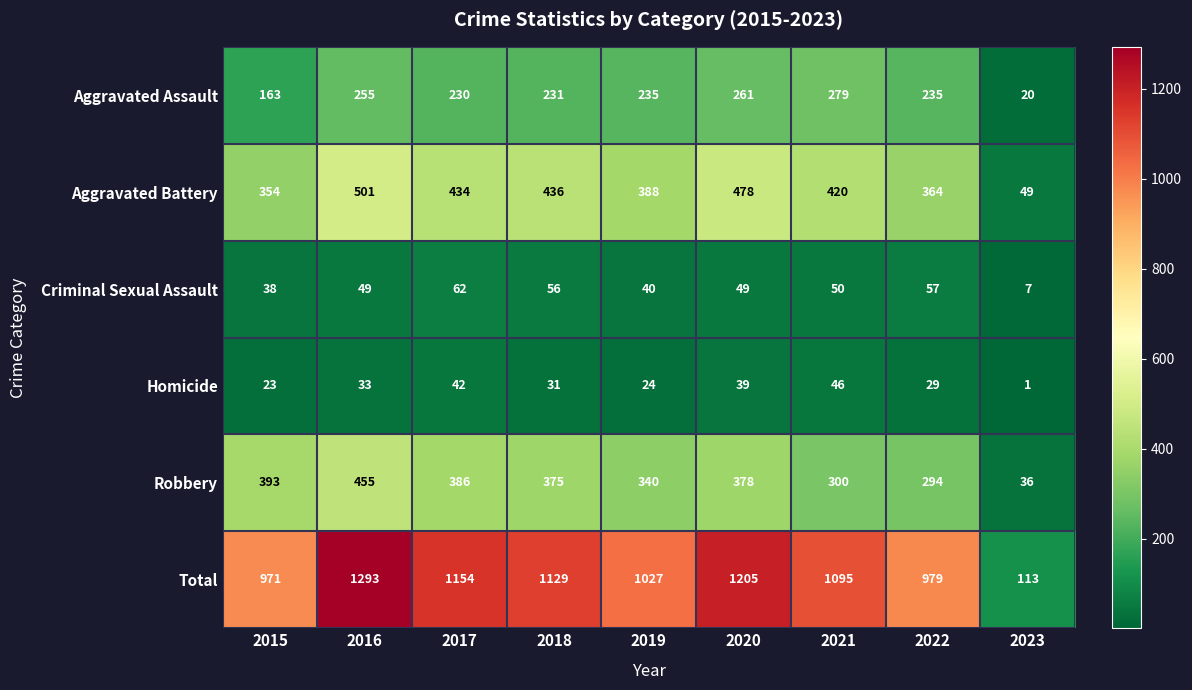

What is the maximum value for Homicide?

46